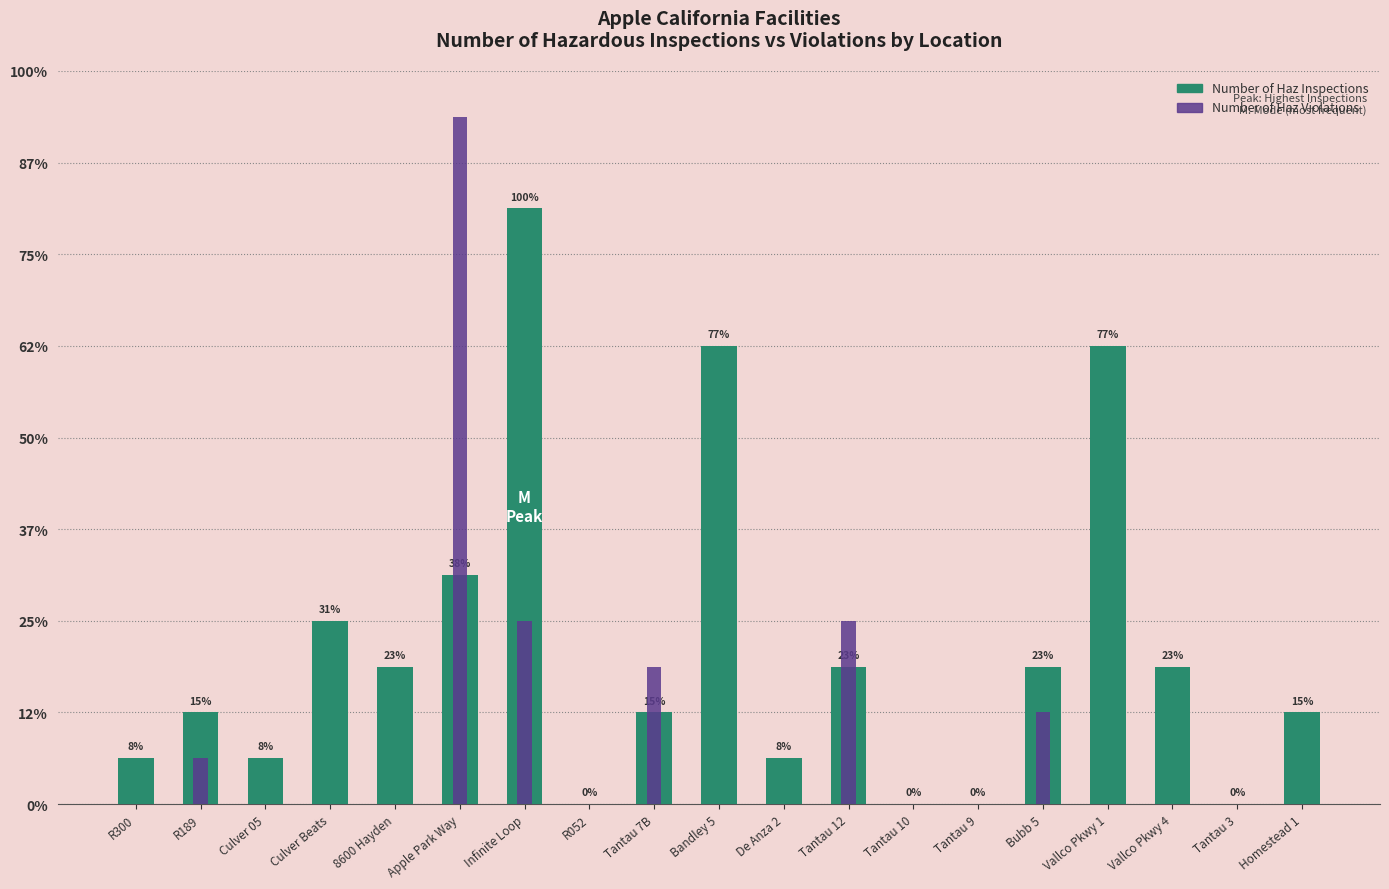

Which label corresponds to the largest value in the chart?

Apple Park Way